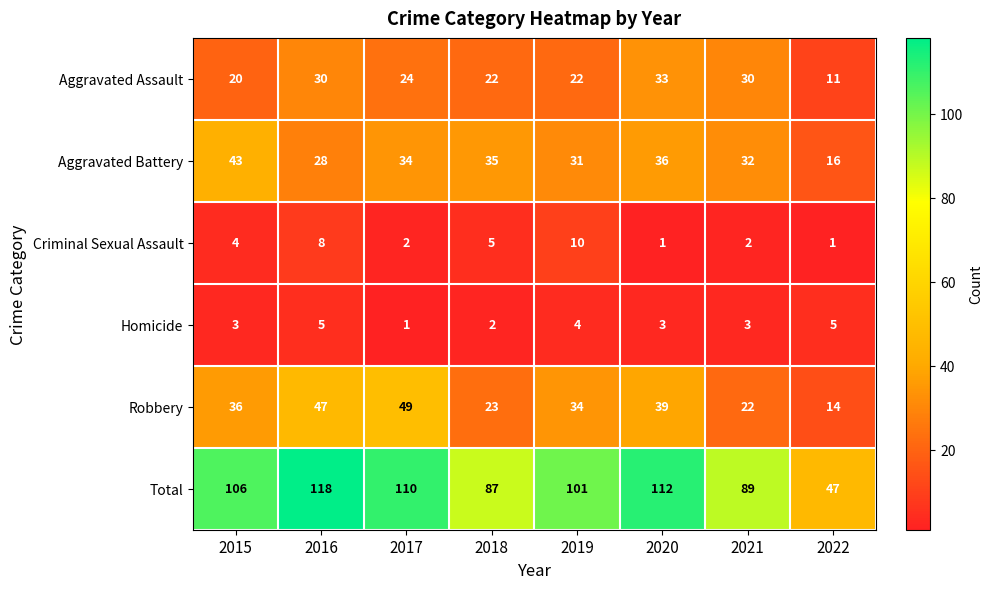

What is the total value across all series at 2022?

94